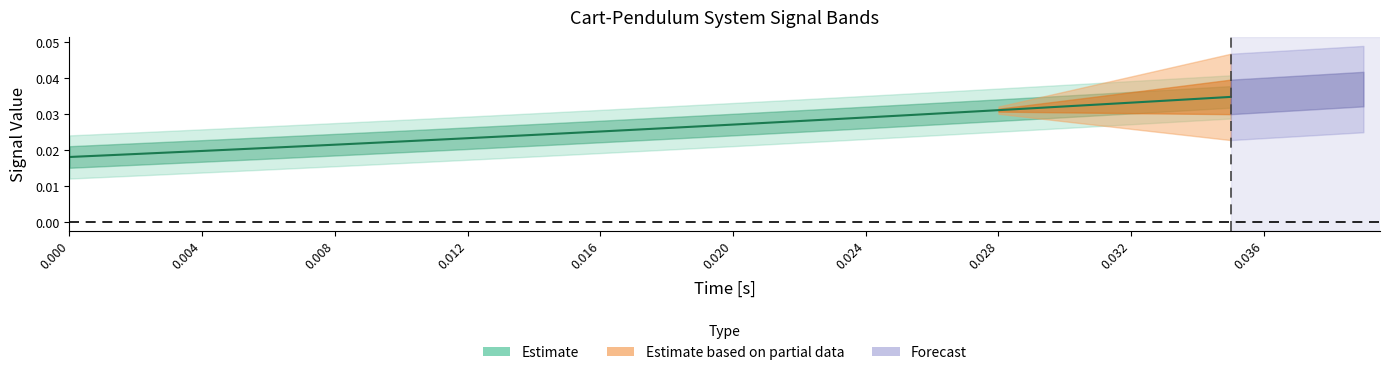

The Cart Pos [m] series shows 0.0 at 32. True or false?

True